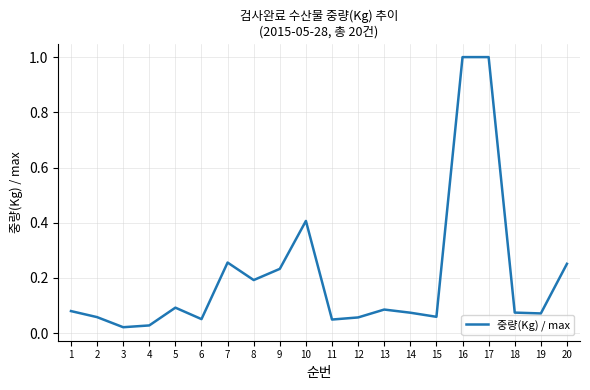

What is the difference between the maximum and minimum values?

1.0